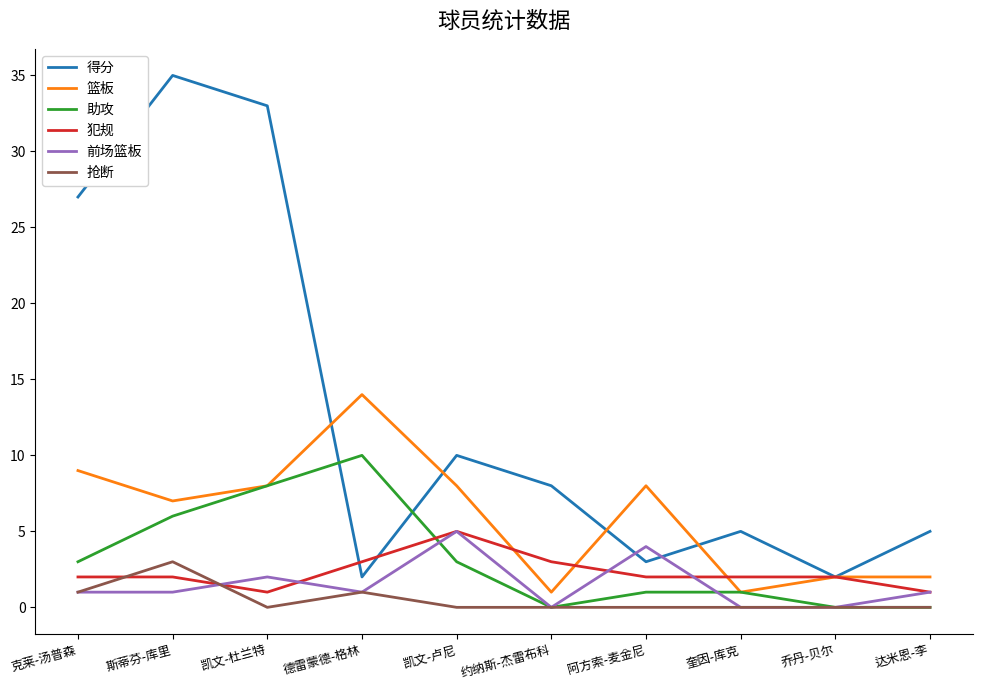

True or false: 篮板 and 前场篮板 cross at least once.

False